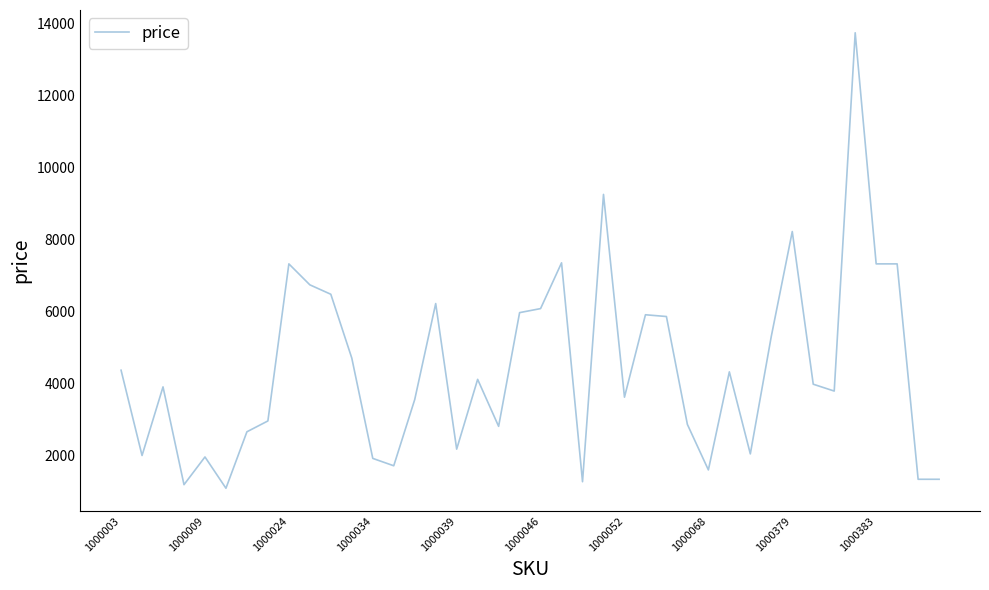

What is the minimum value shown in the chart?

1101